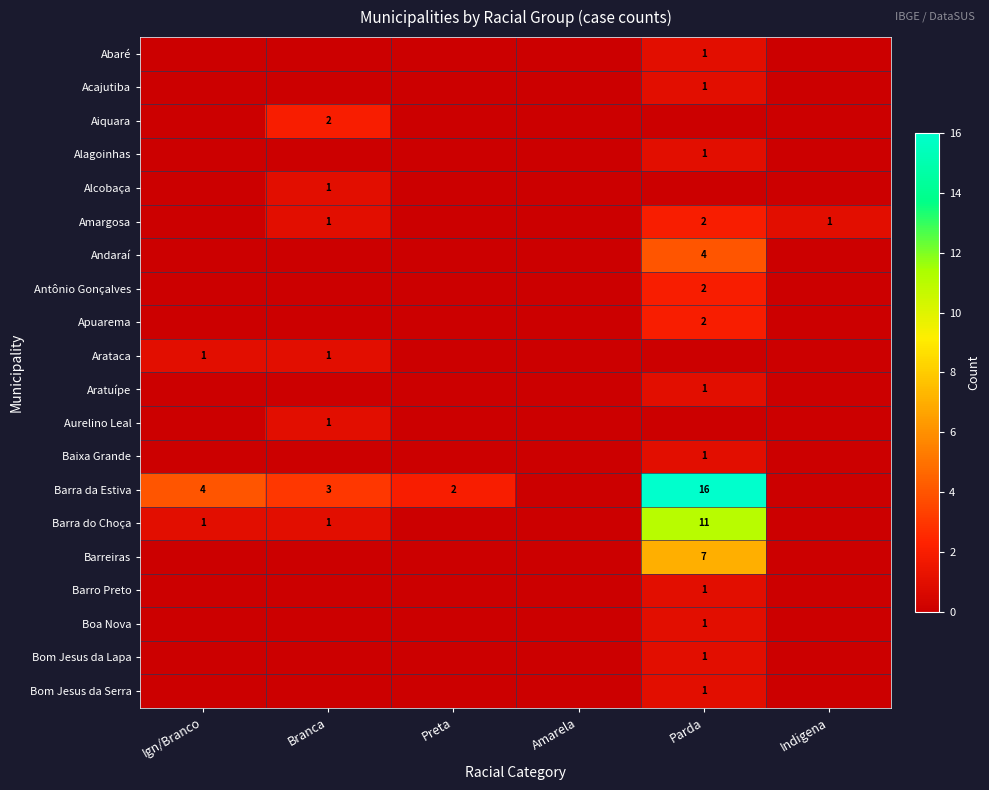

True or false: Baixa Grande has a value of 1 at Parda.

True